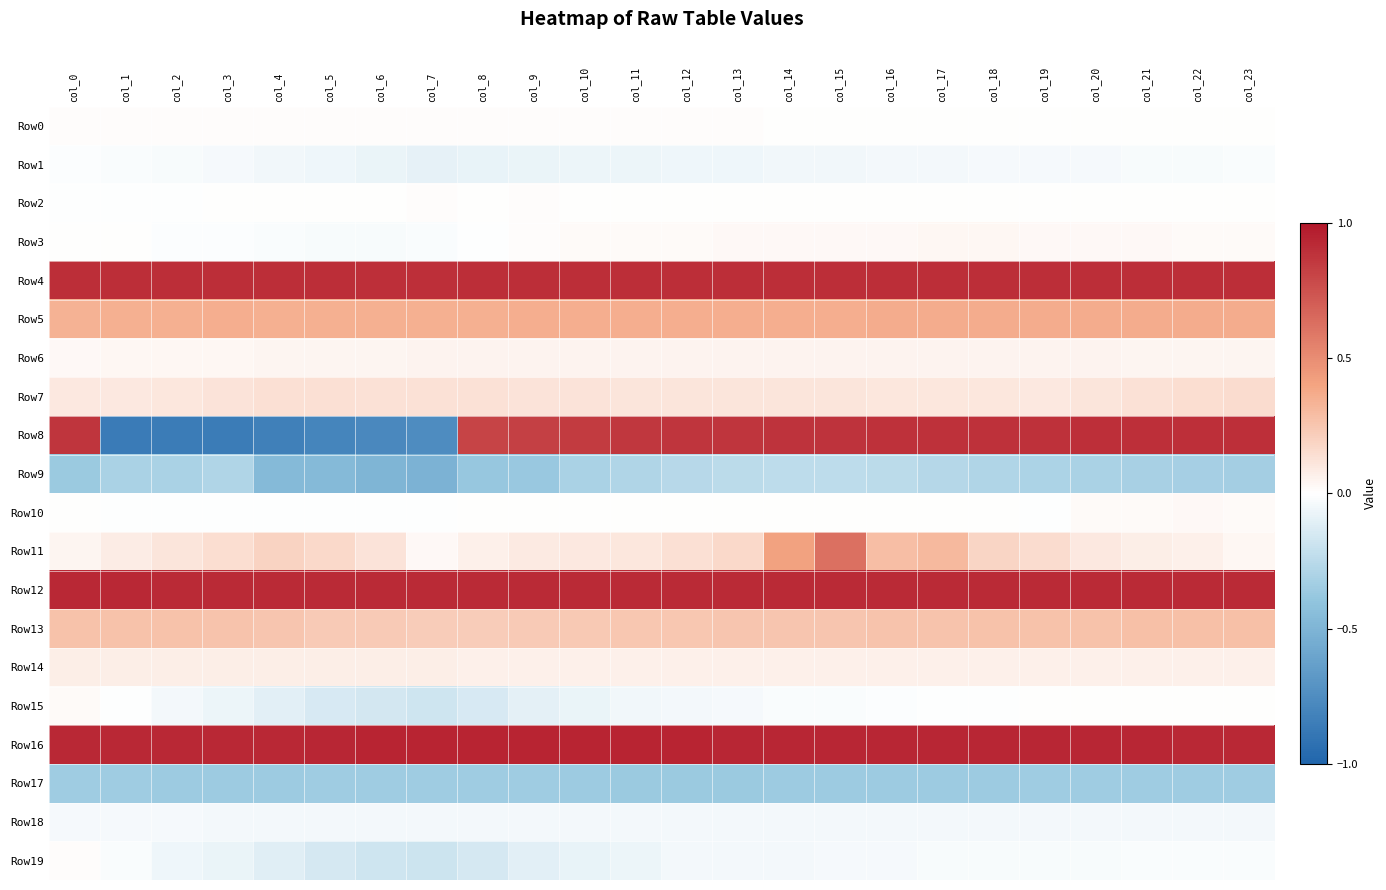

Which series has the largest range (max minus min)?

Row8